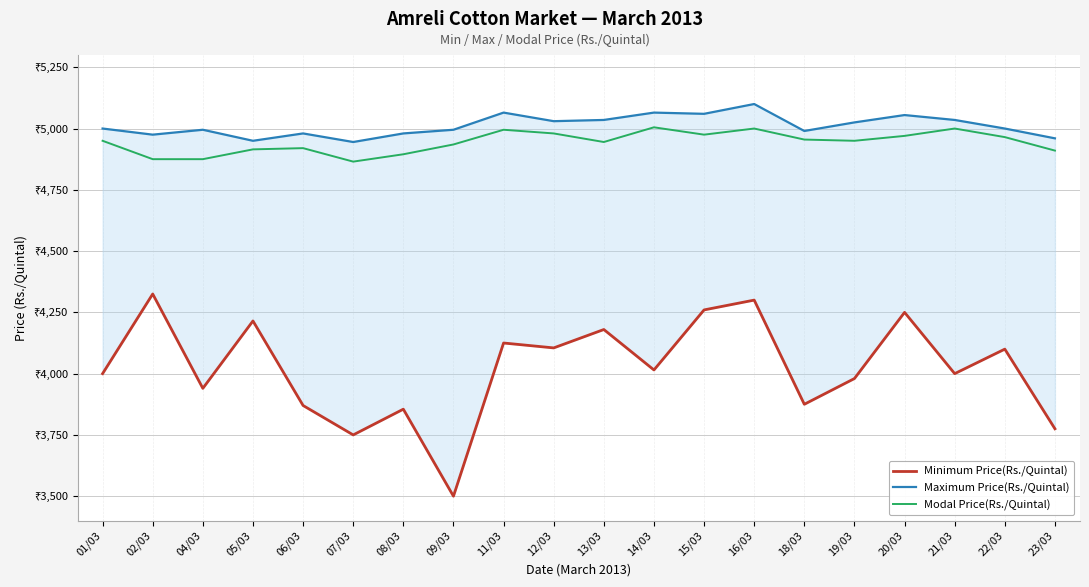

Is the value of Modal Price(Rs./Quintal) at 22/03 greater than the value of Maximum Price(Rs./Quintal) at 08/03?

No